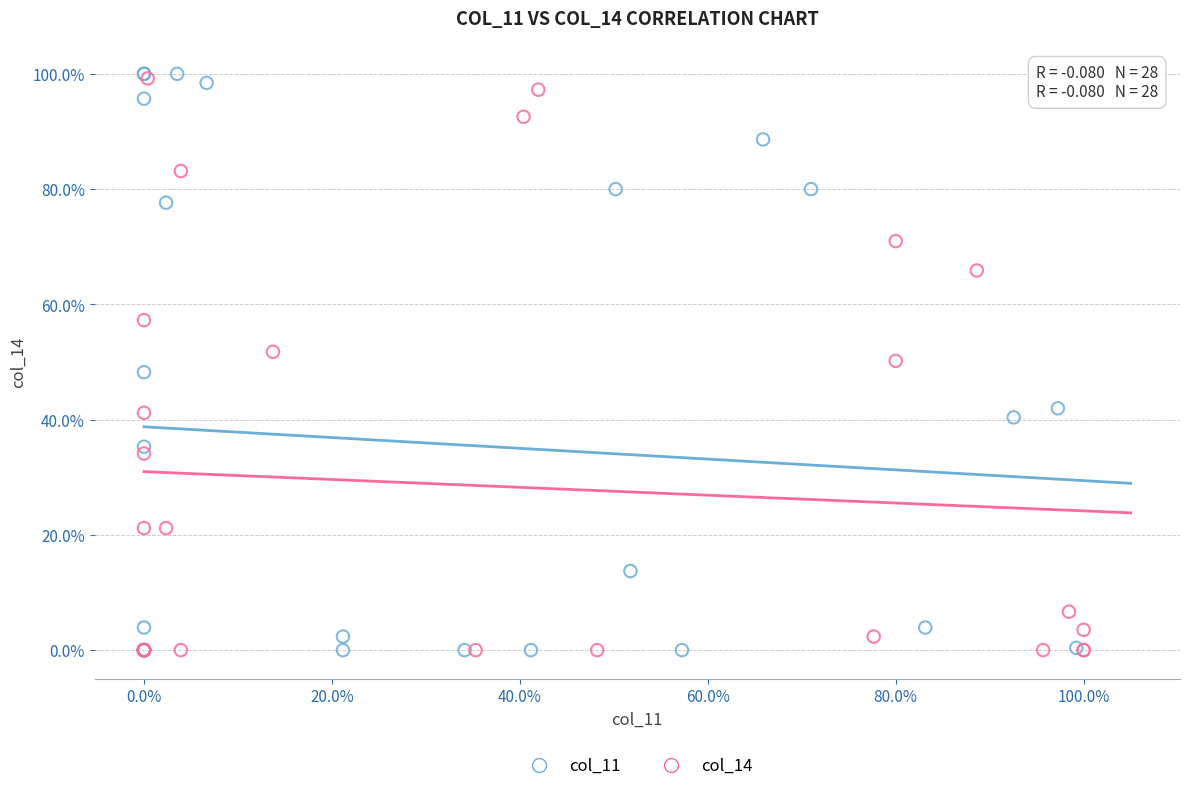

What are all the series names shown in the legend?

col_11, col_14